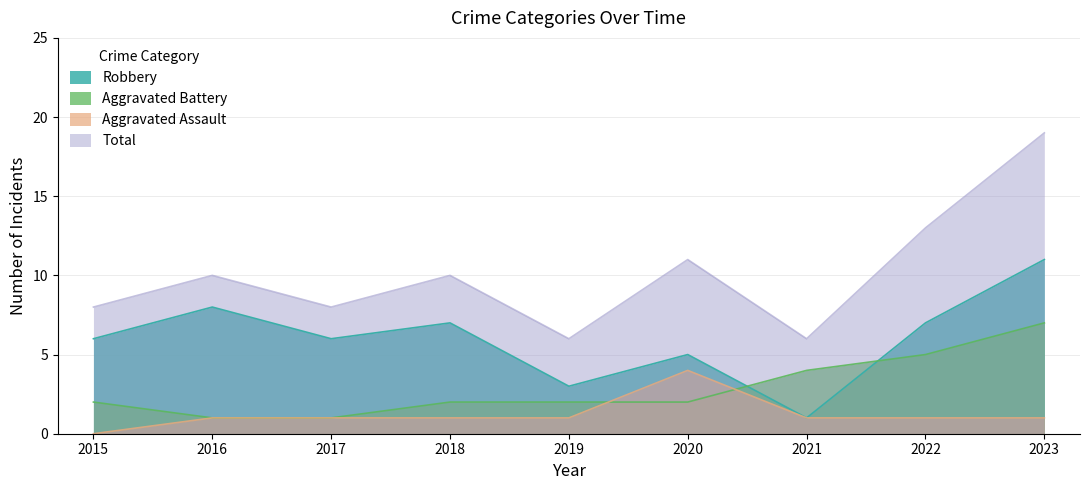

At which label is Total closest to 12?

2020